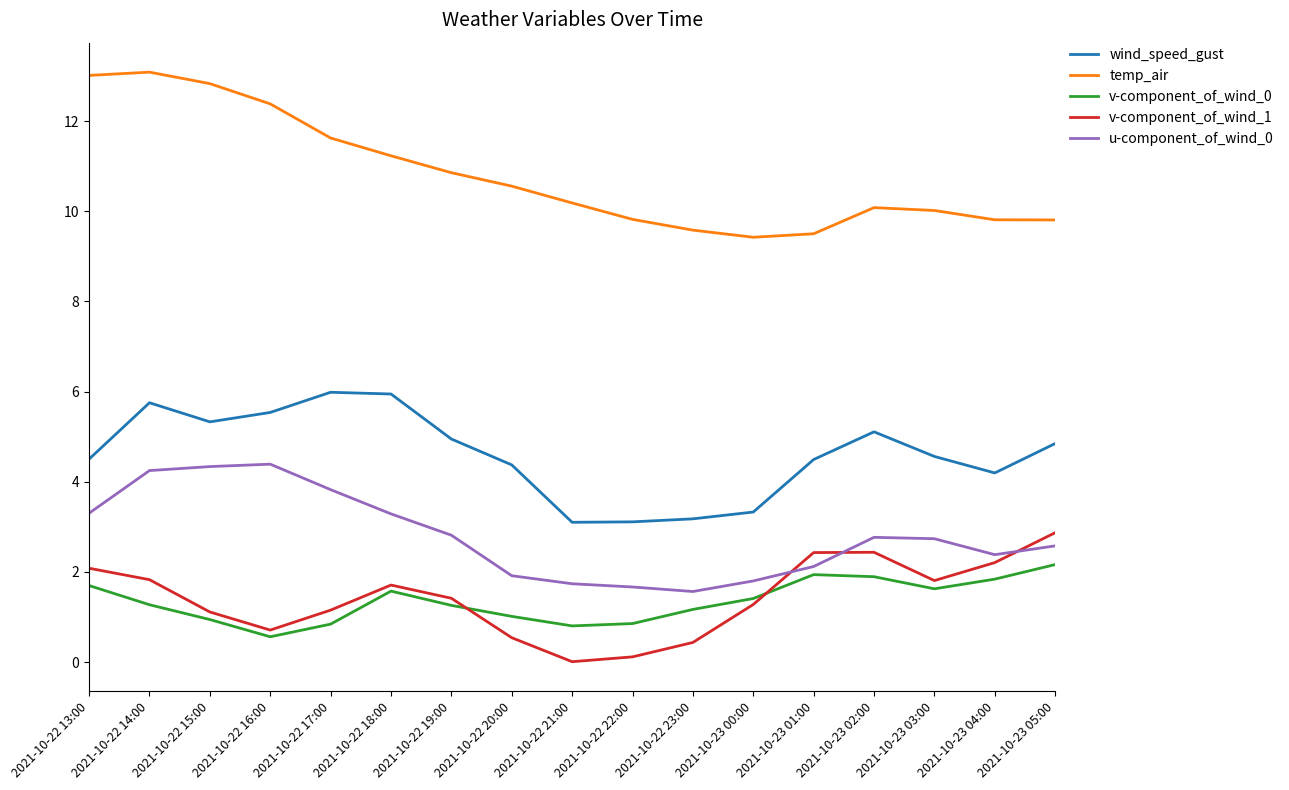

Is the value of v-component_of_wind_0 at 2021-10-22 16:00 greater than the value of v-component_of_wind_1 at 2021-10-22 14:00?

No